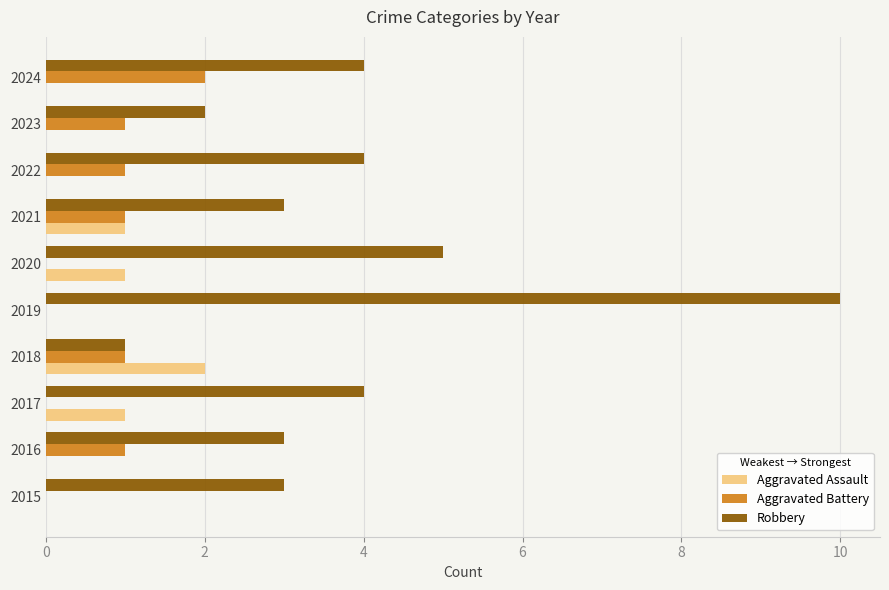

Which series changed the most between 2020 and 2024?

Aggravated Battery